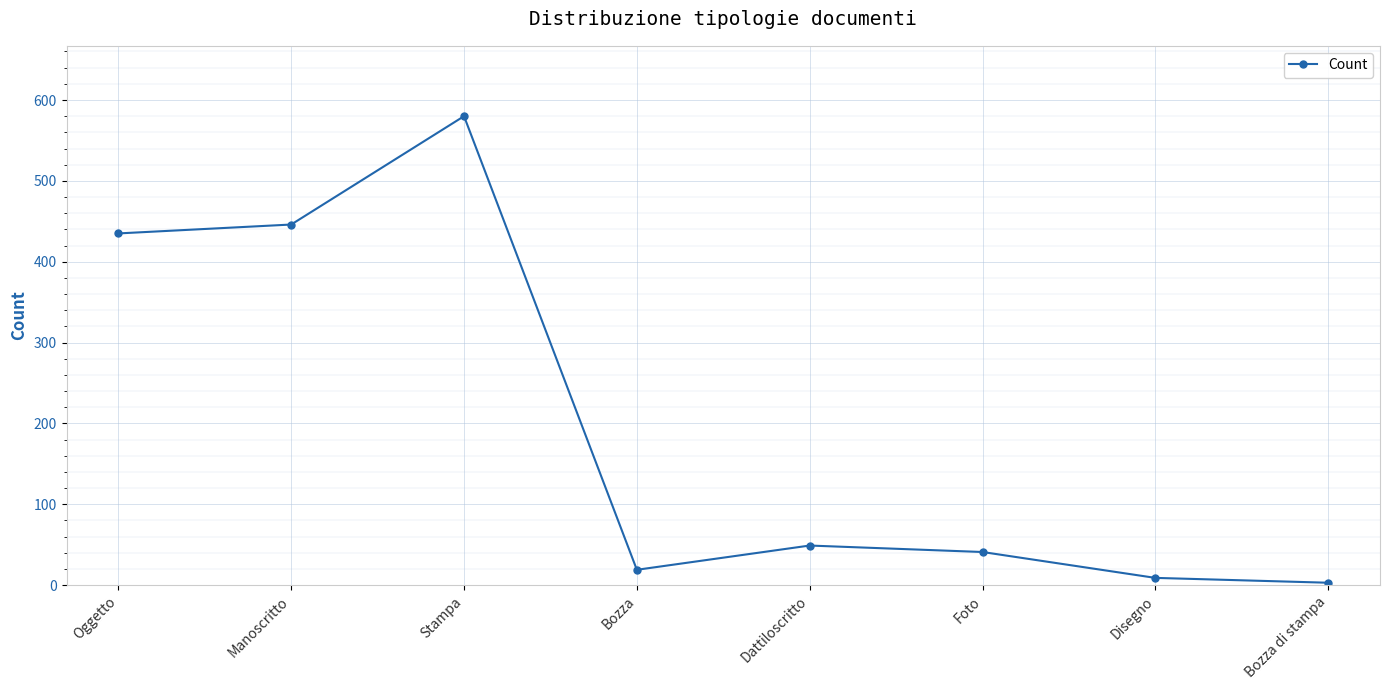

Reading right to left, what are all the values shown in this chart?

Bozza di stampa=3	Disegno=9	Foto=41	Dattiloscritto=49	Bozza=19	Stampa=580	Manoscritto=446	Oggetto=435